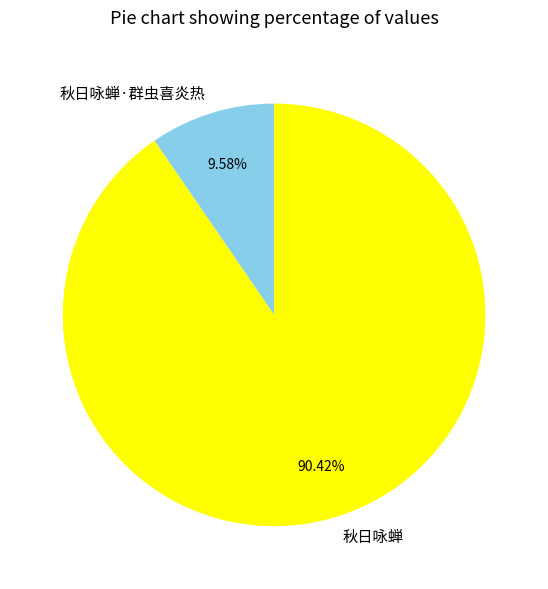

How many segments does this pie chart have?

2